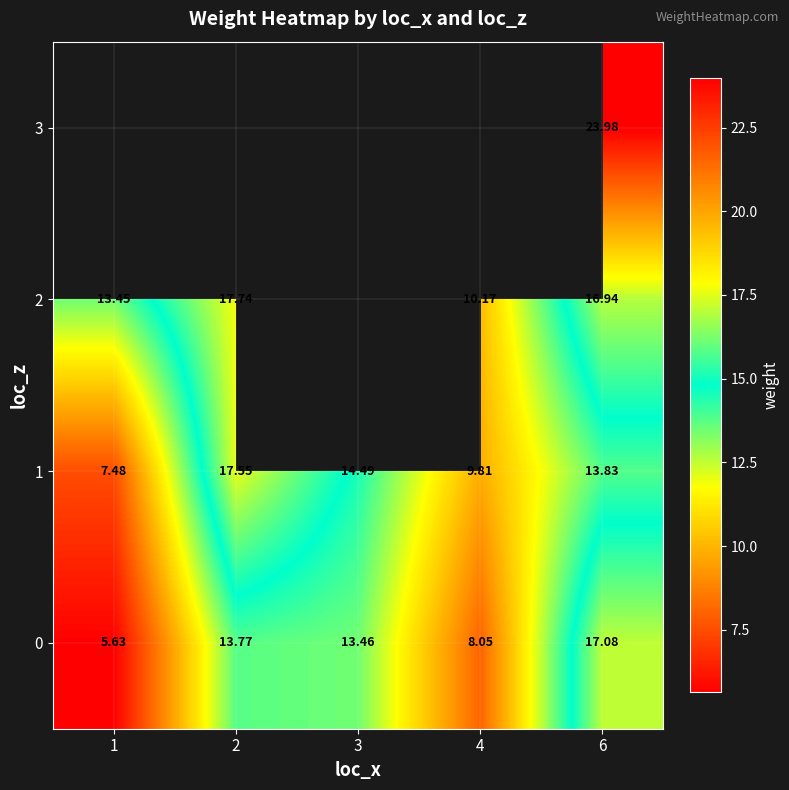

At how many categories does at least one series exceed 13?

4